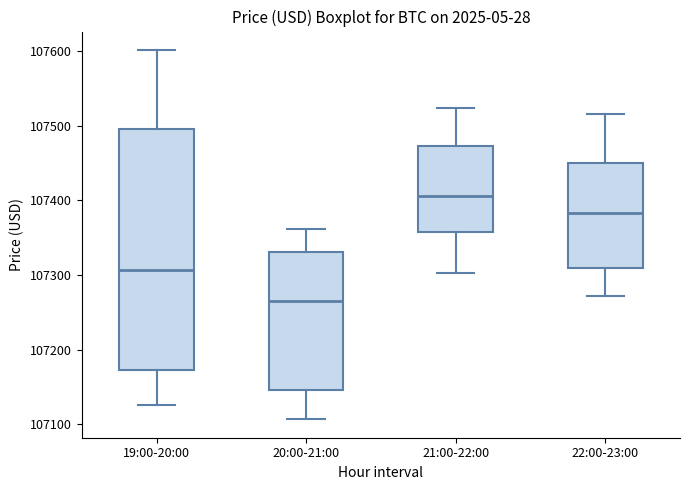

Where is the upper edge of the box for 19:00-20:00 on the y-axis? The values are not printed on the chart, so give them approximately, as read against the axis.

107500